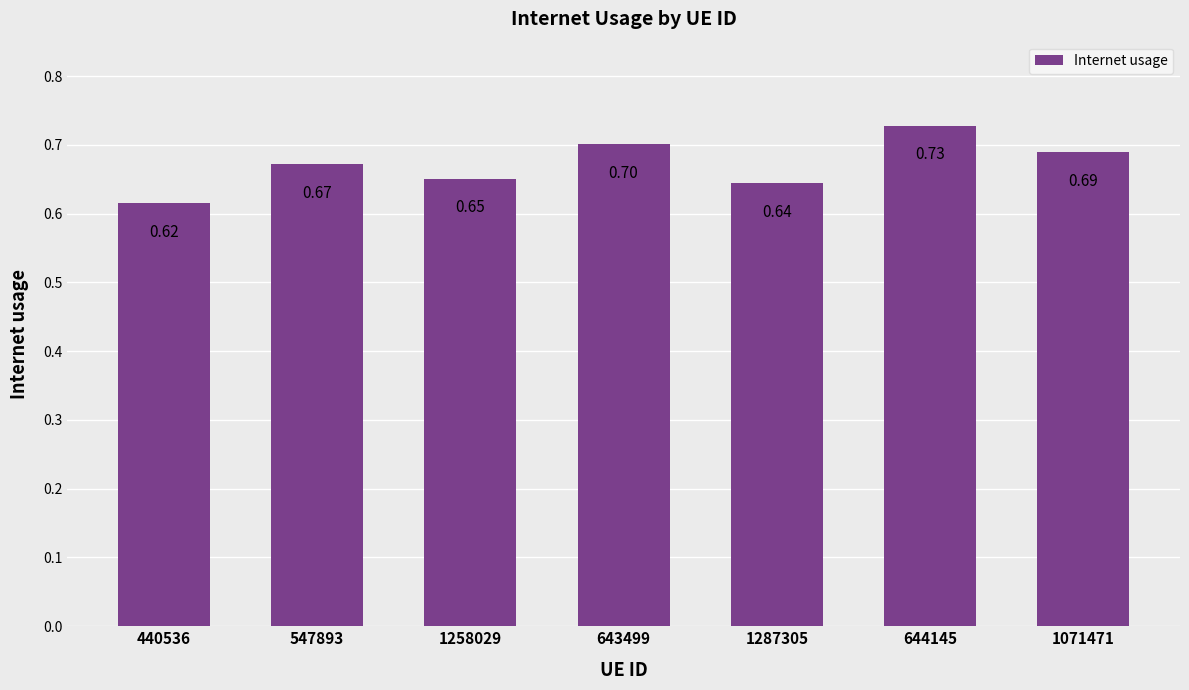

Rank the categories by value from highest to lowest.

644145, 643499, 1071471, 547893, 1258029, 1287305, 440536